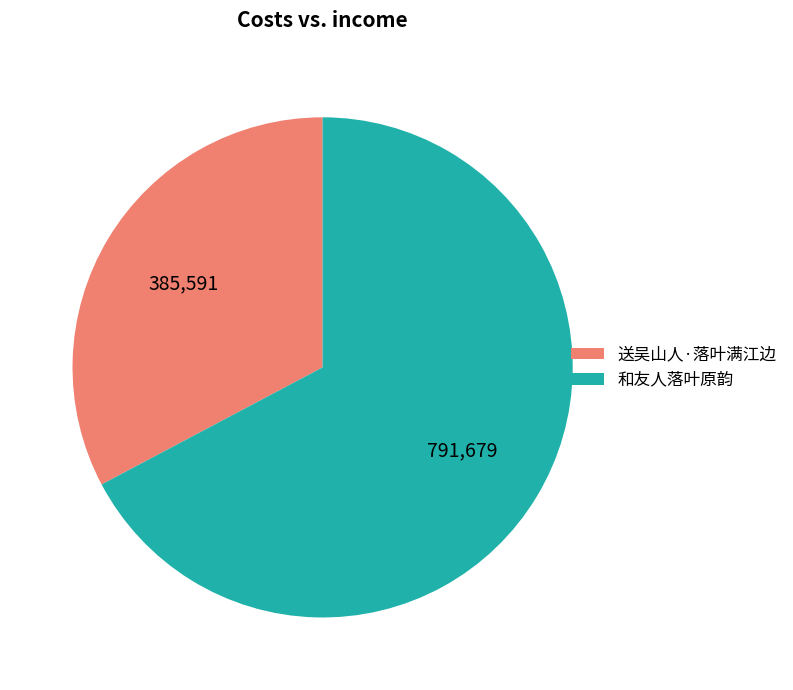

Count the number of slices in the pie.

2